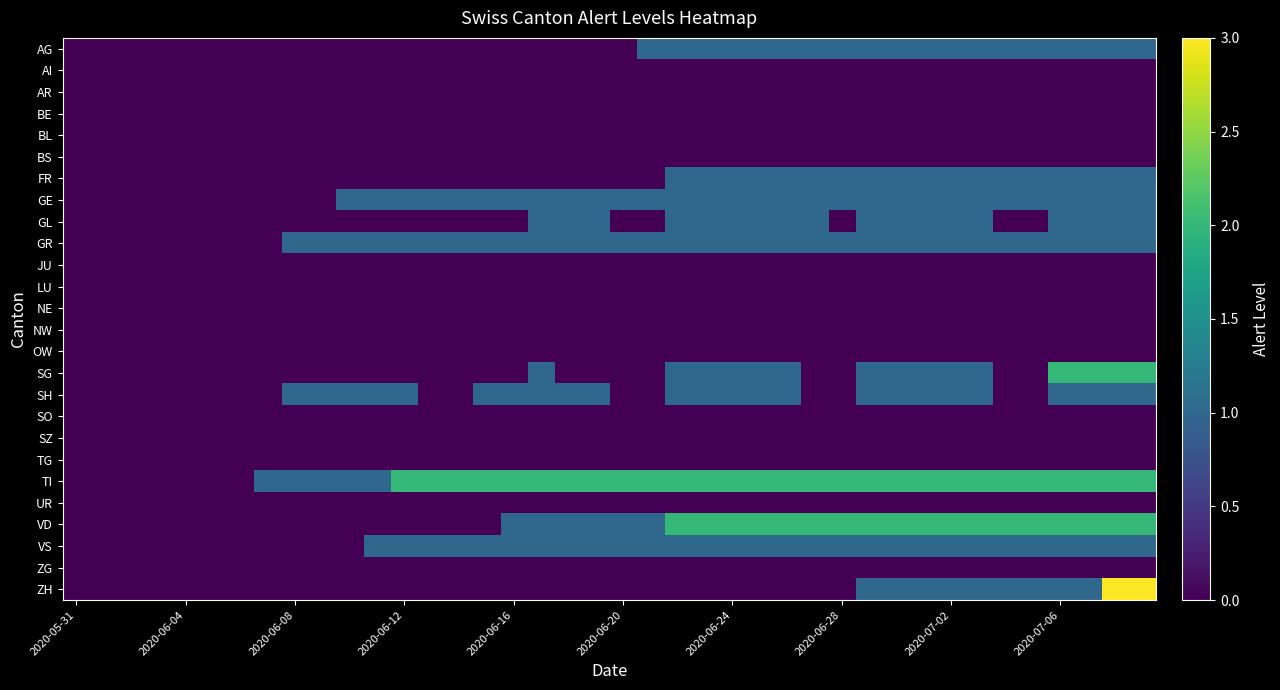

List the series in order of their peak value, highest first.

ZH, SG, TI, VD, AG, FR, GE, GL, GR, SH, VS, AI, AR, BE, BL, BS, JU, LU, NE, NW, OW, SO, SZ, TG, UR, ZG